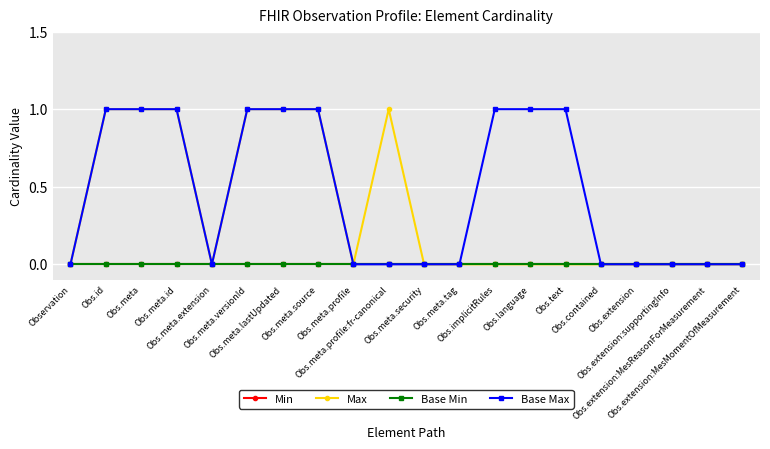

Is it true that Min equals 0 at Obs.extension:MesMomentOfMeasurement?

True